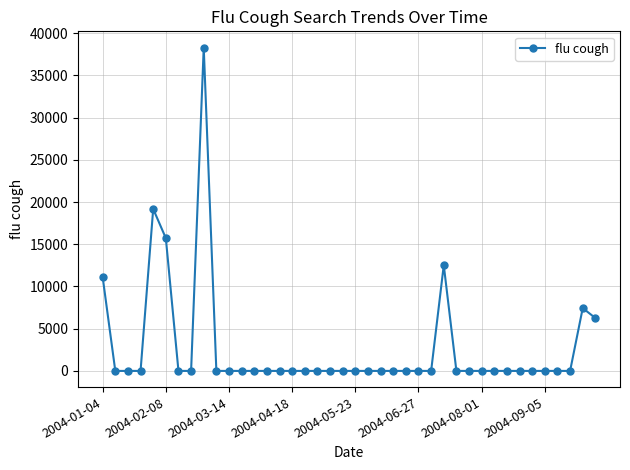

What is the difference between the second highest and minimum values?

19180.7